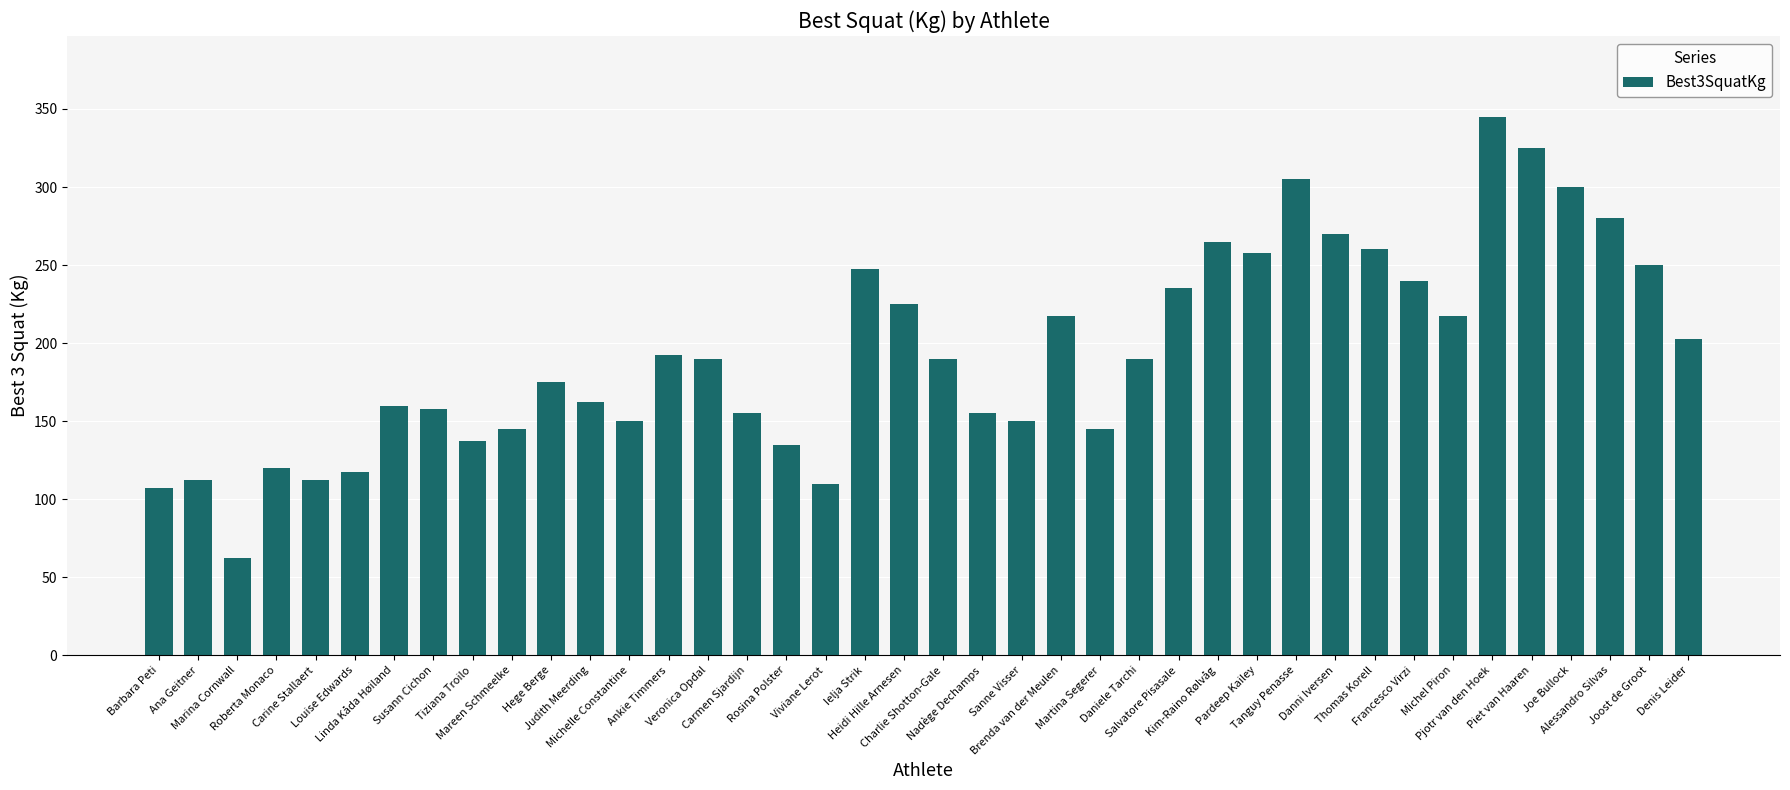

What is the average value?

194.4